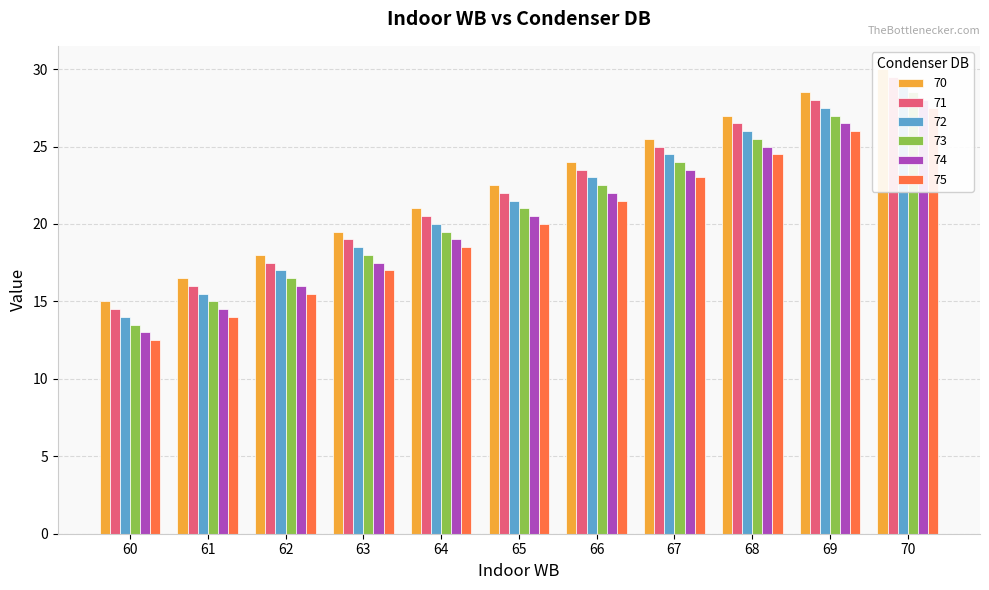

What is the sum of the 72 values at 60 and 67?

38.5